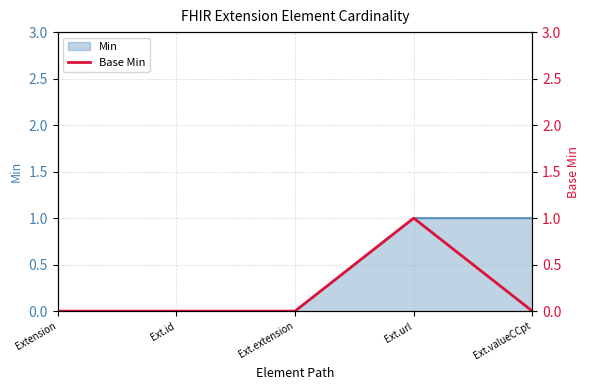

Where is the first local maximum?

Ext.url